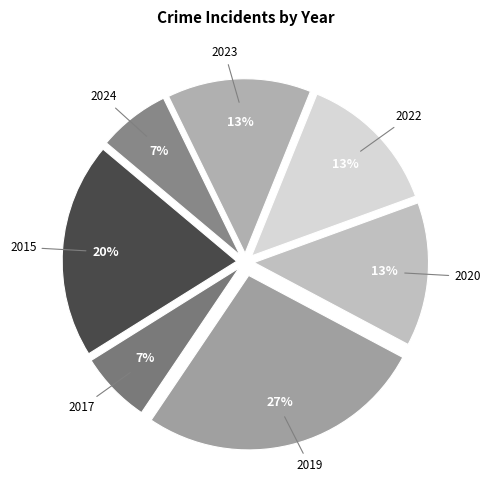

To the nearest percent, what portion does 2024 represent?

7%